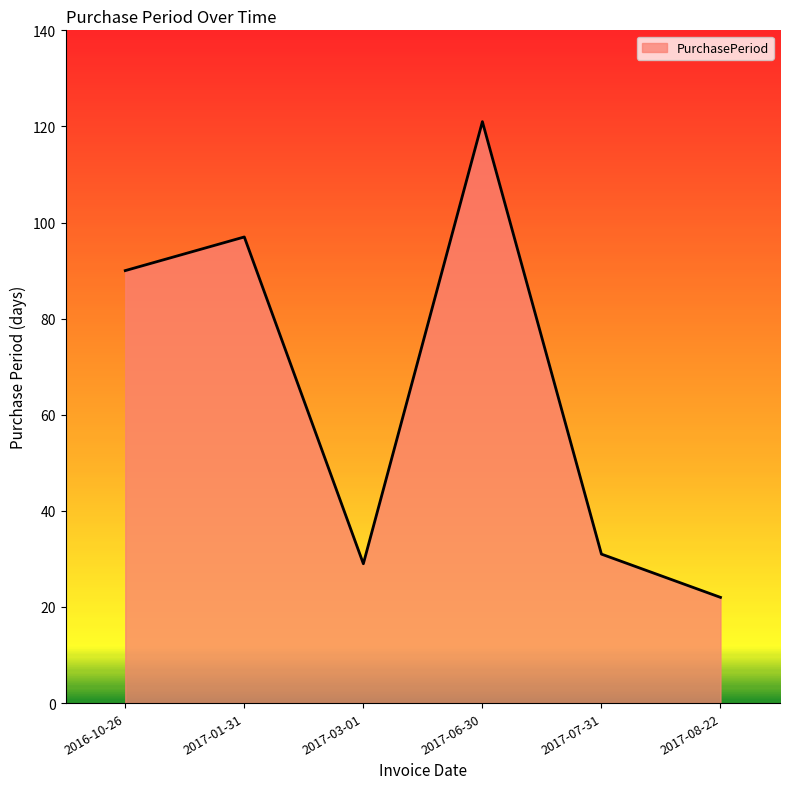

What position from the right is 2017-01-31?

5